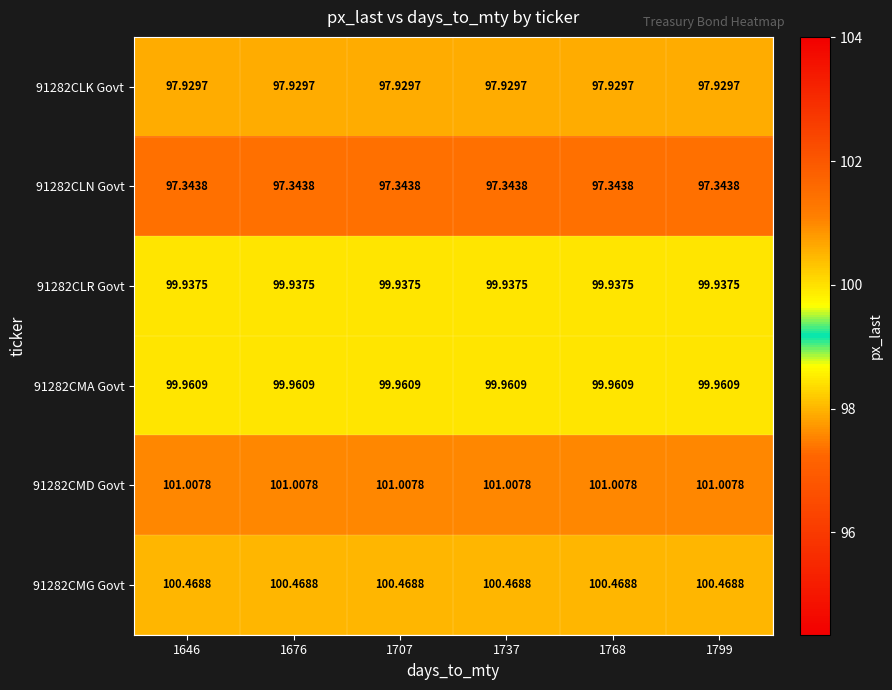

Is the value of 91282CLN Govt at 1799 greater than the value of 91282CMD Govt at 1768?

No